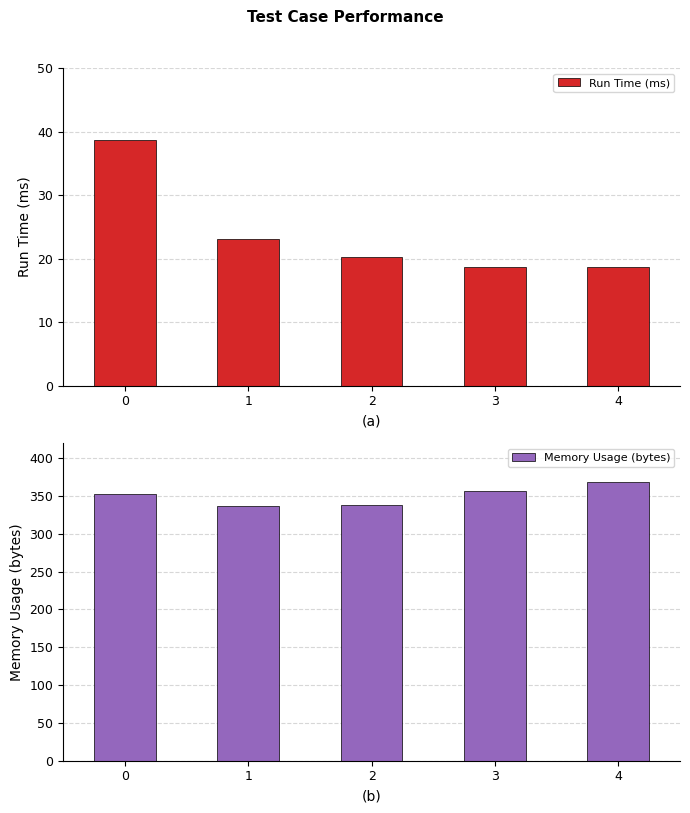

Which series has the largest total across all categories?

Memory Usage (bytes)